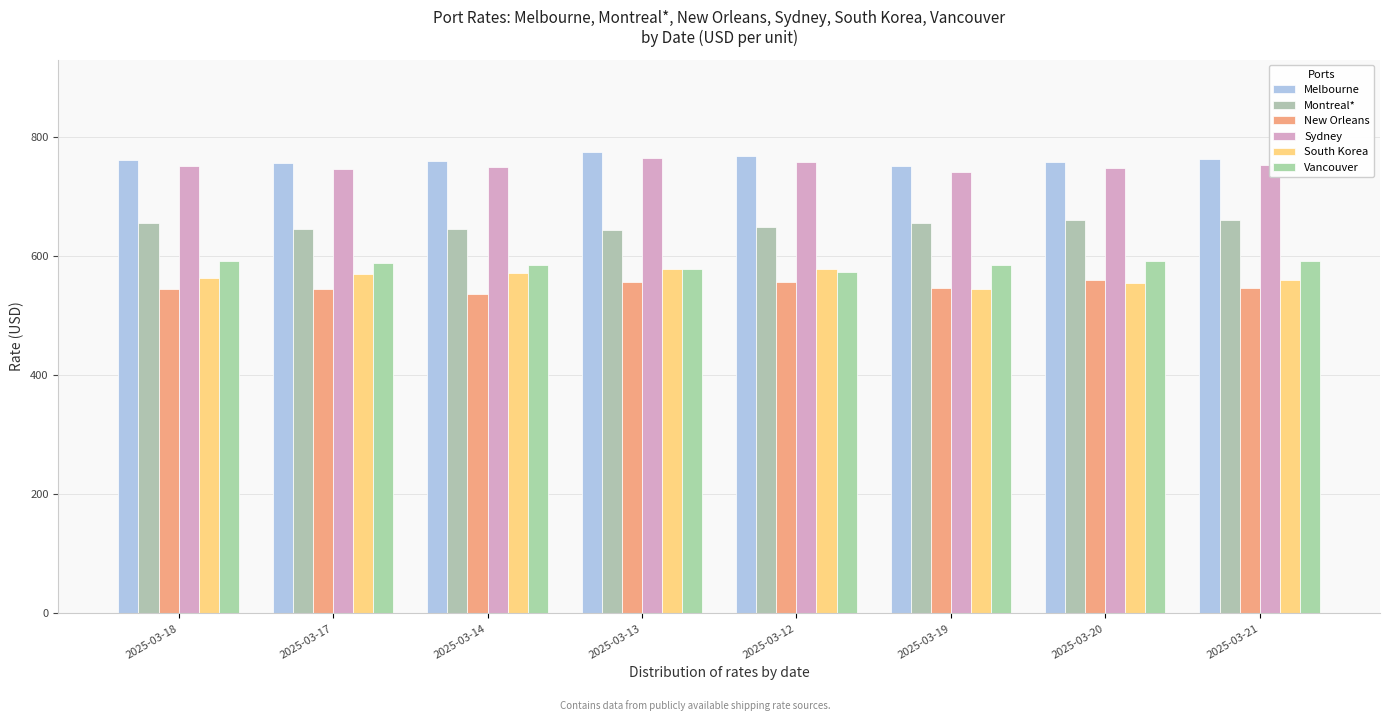

The Montreal* series shows 1034.0 at 2025-03-21. True or false?

False